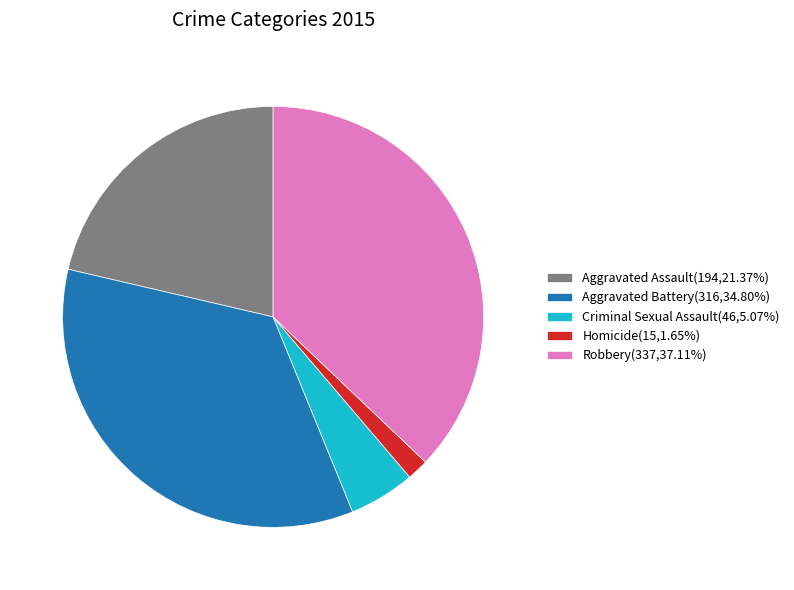

Rank the categories by value from highest to lowest.

Robbery, Aggravated Battery, Aggravated Assault, Criminal Sexual Assault, Homicide